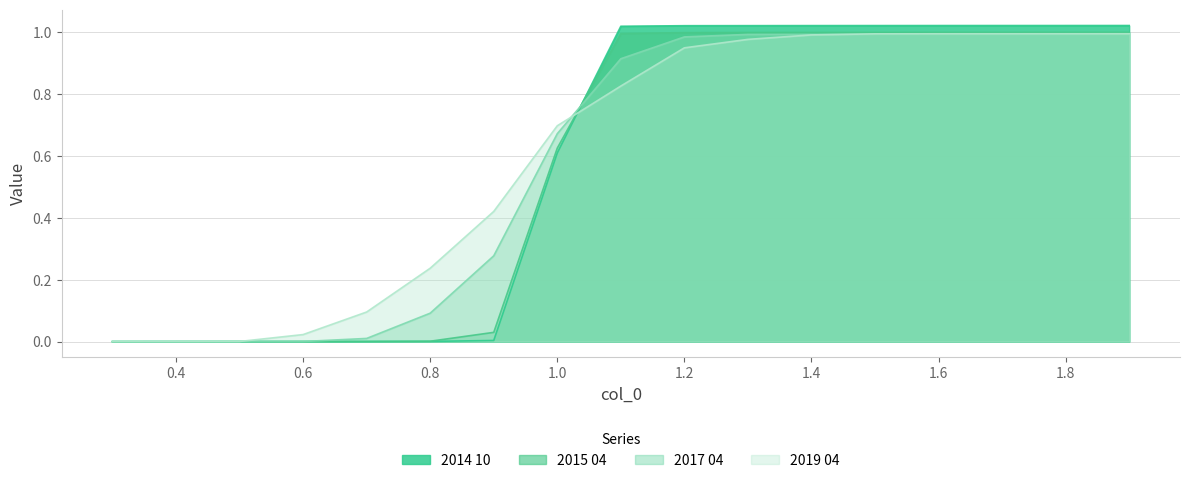

At which label is 2015 04 closest to 0?

0.3